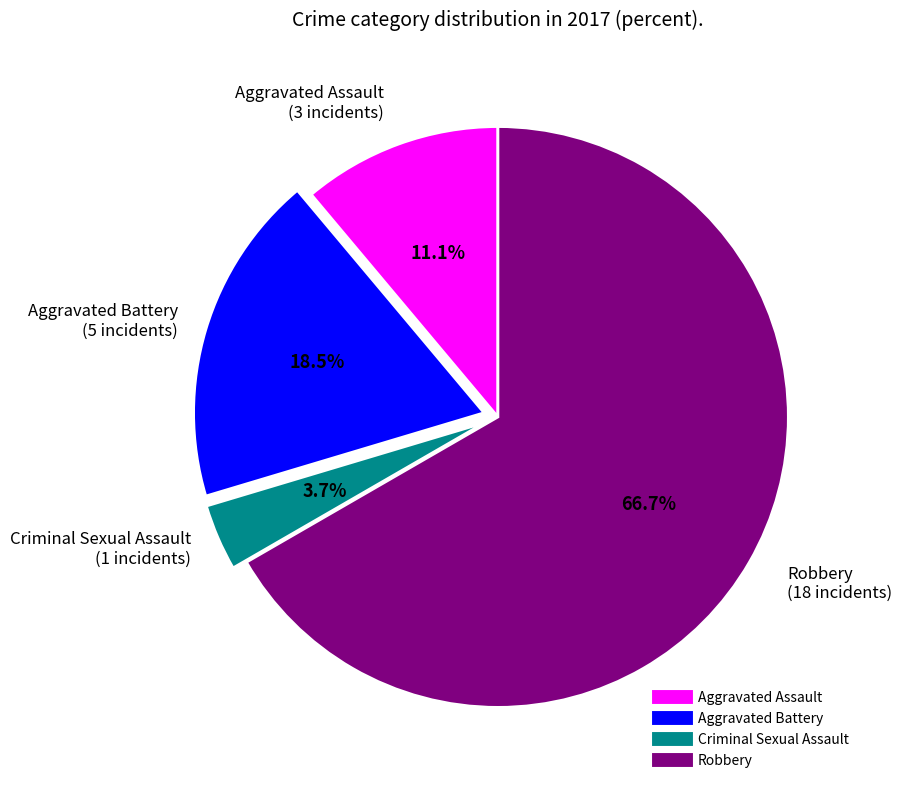

Which slice is the largest?

Robbery